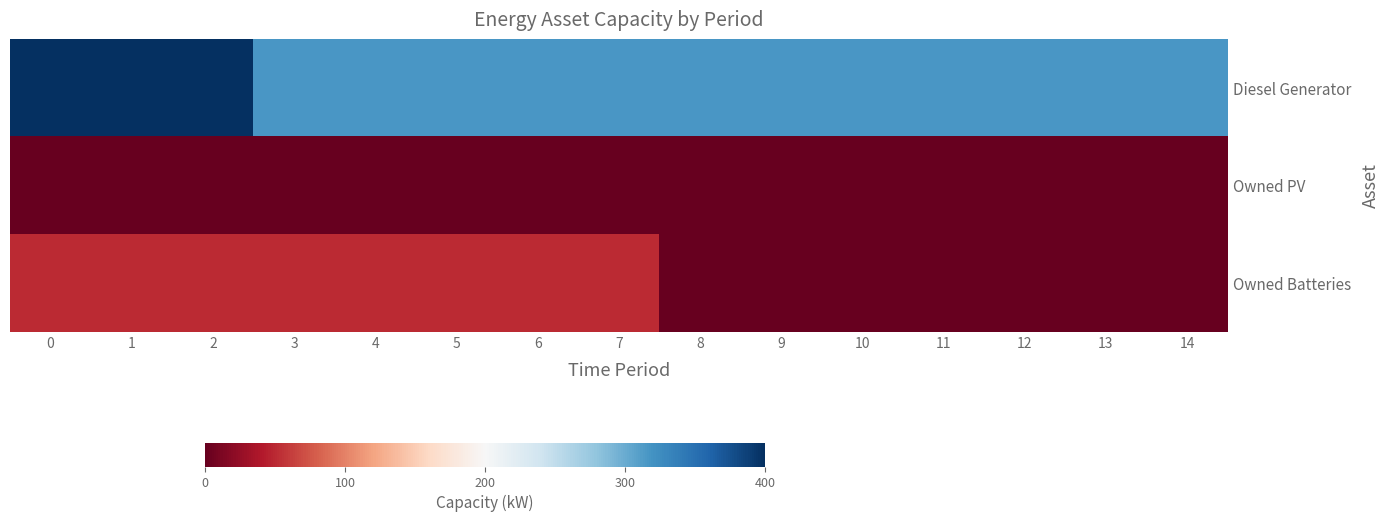

Which series has the widest spread of values?

Diesel Generator